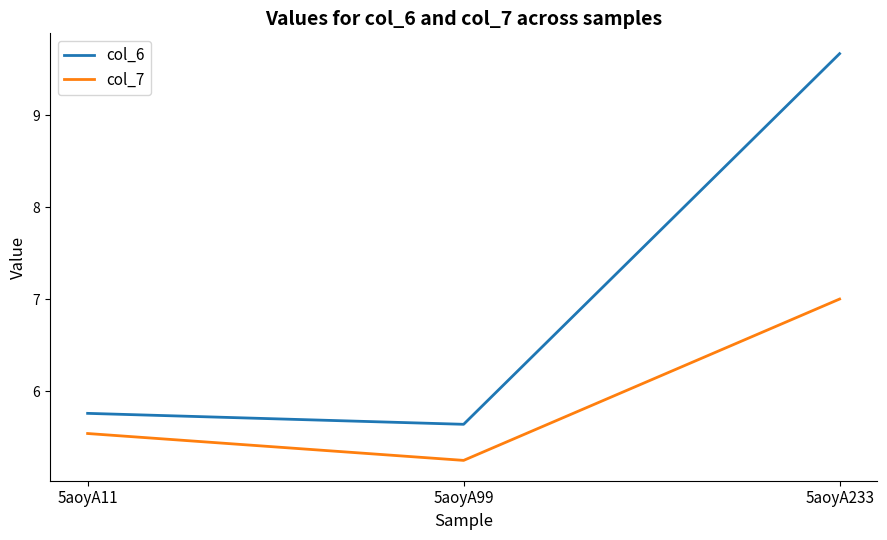

Which series changed the most between 5aoyA99 and 5aoyA233?

col_6